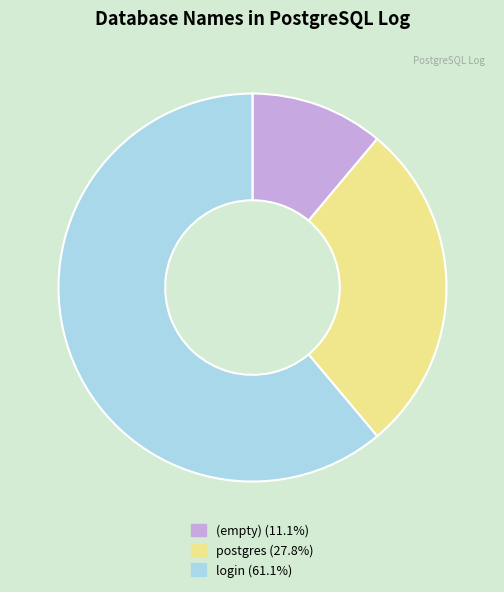

Does any single category account for the majority?

Yes